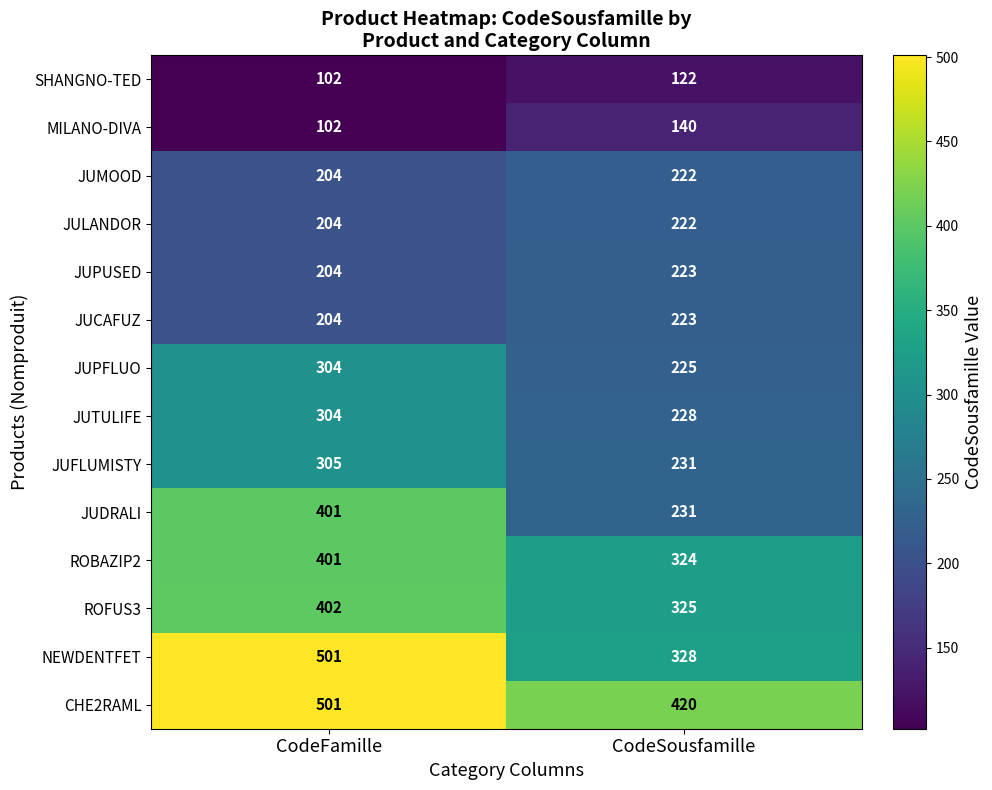

What is the sum of the JUPFLUO values at CodeFamille and CodeSousfamille?

529